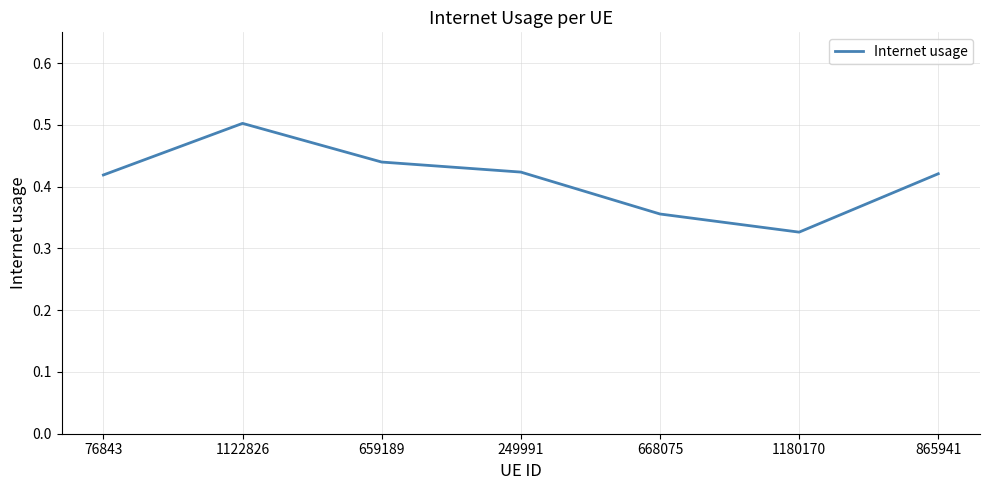

The value at 249991 is 0.7. True or false?

False